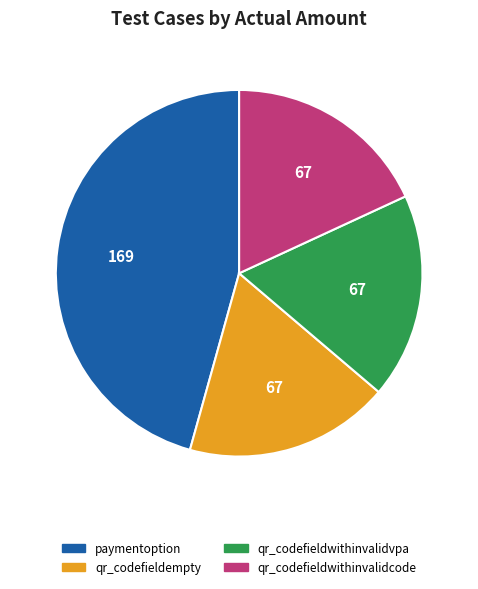

Is it true that paymentoption is 46% of the pie?

True